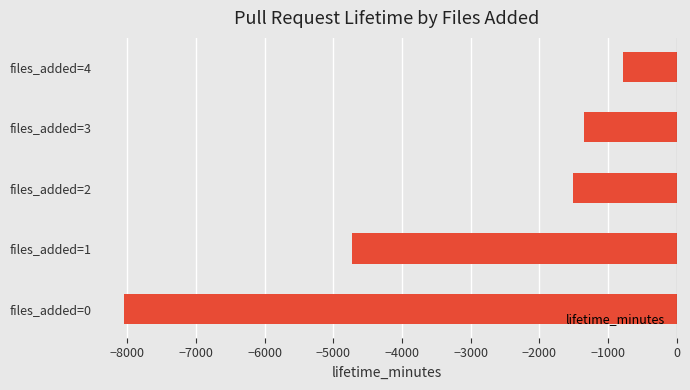

Which has a higher value, files_added=2 or files_added=0?

files_added=2